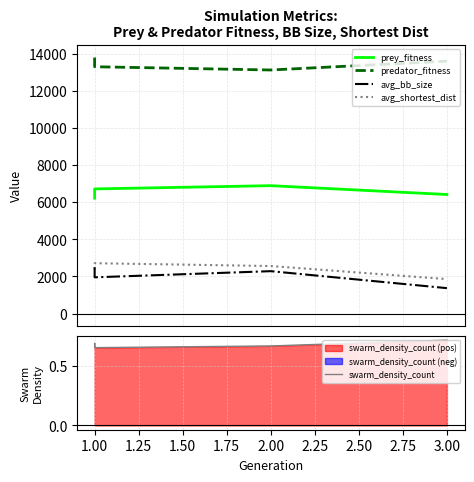

True or false: avg_bb_size and swarm_density_count intersect in this chart.

False